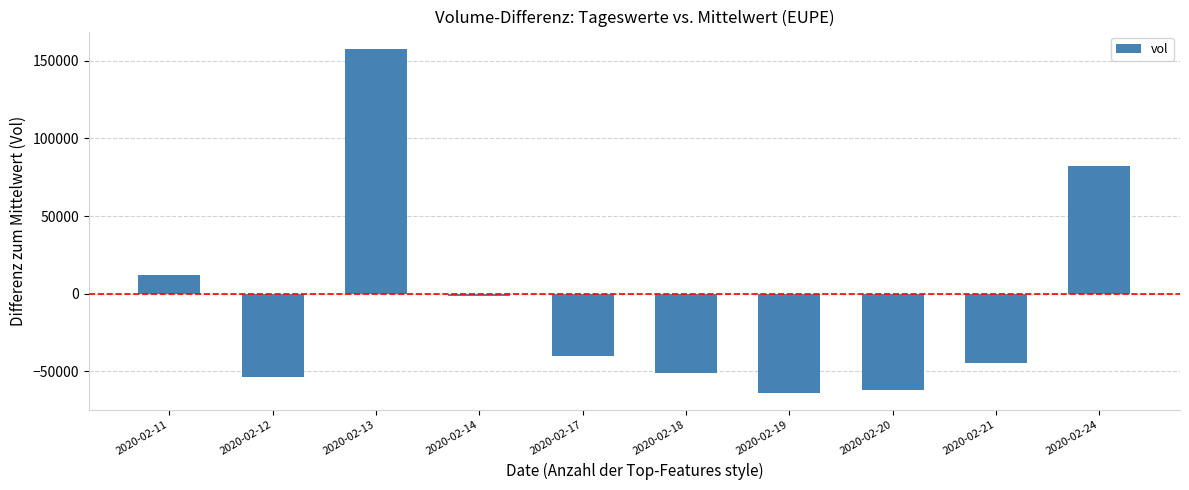

Which category has the lowest value across all series?

2020-02-19